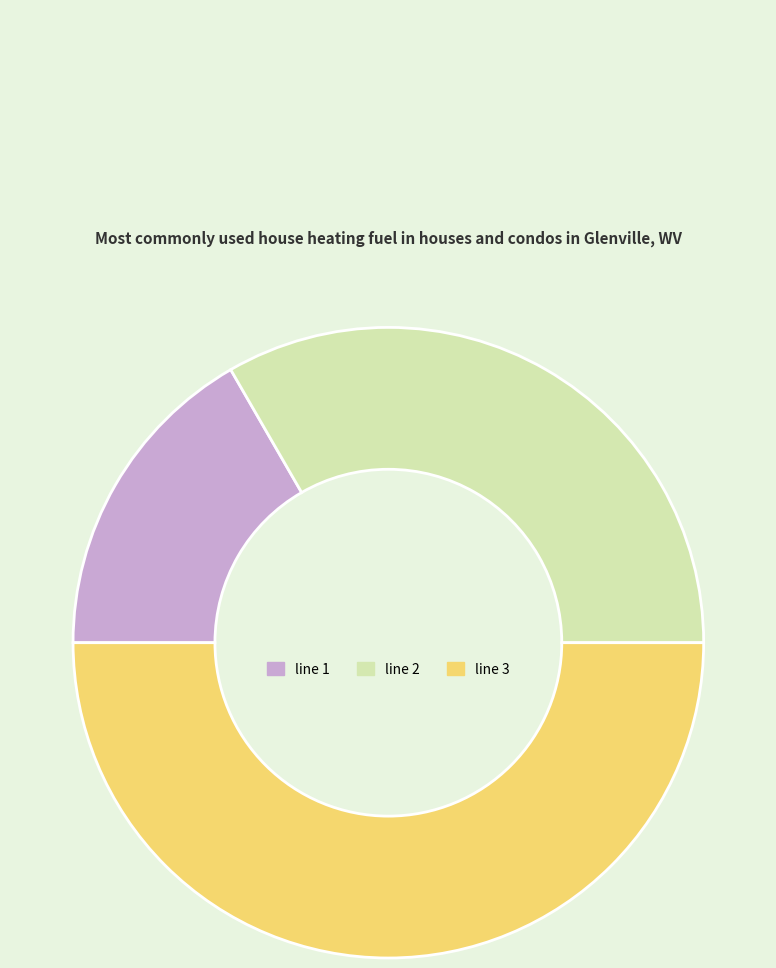

Which slice is the largest?

line 3